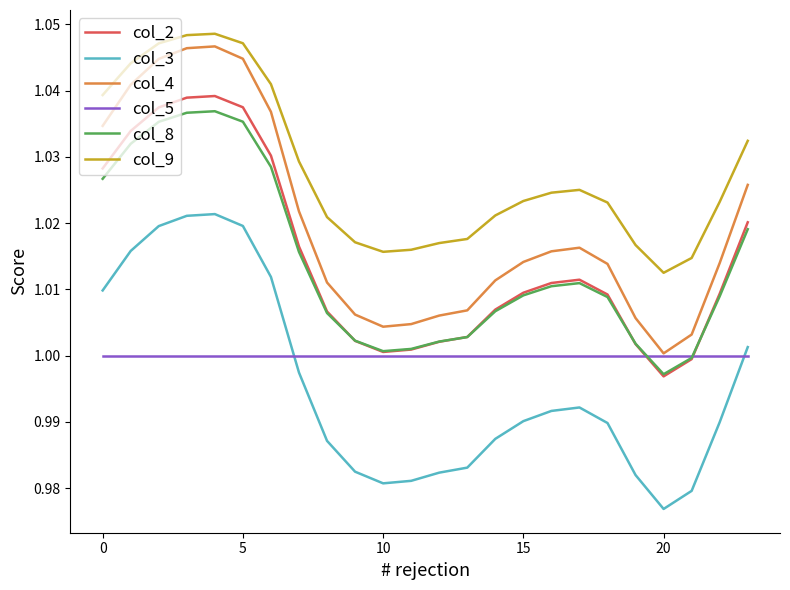

True or false: col_8 and col_4 cross at least once.

False